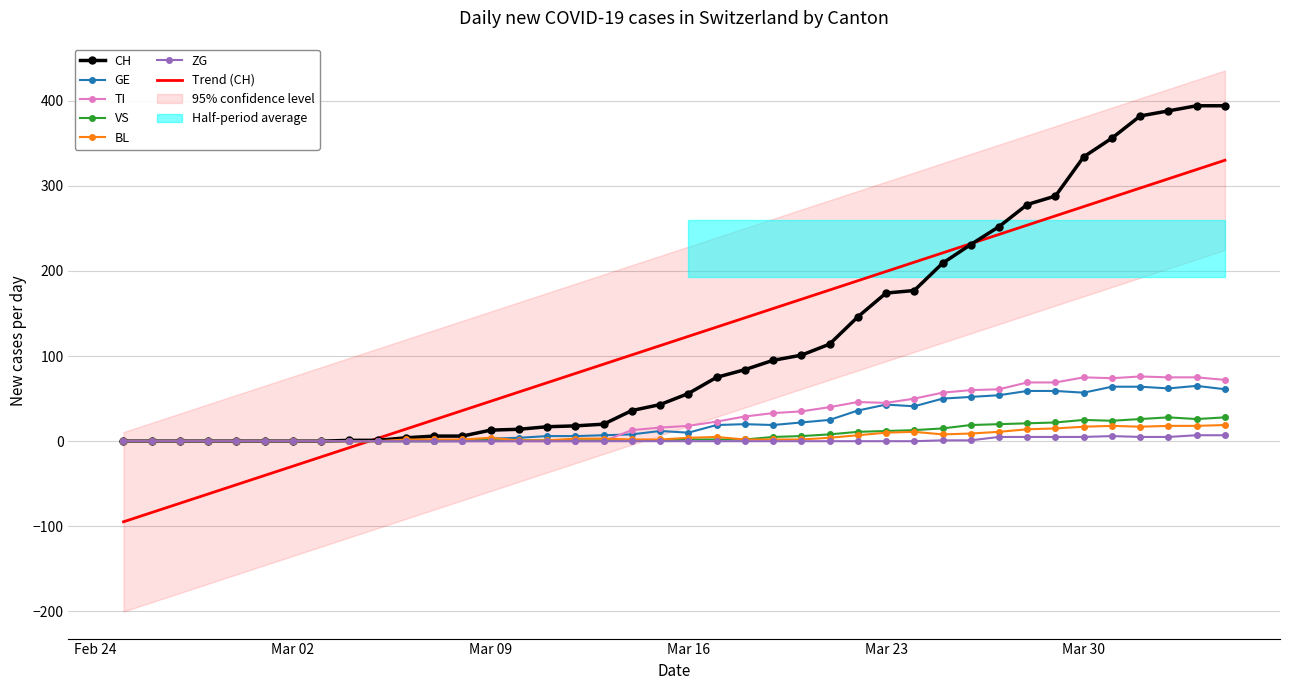

True or false: BL and VS cross at least once.

False